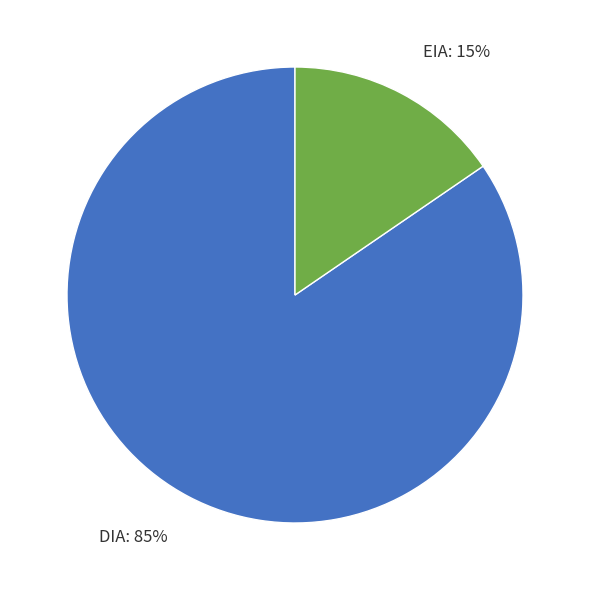

Is there any slice that represents more than half of the pie?

Yes